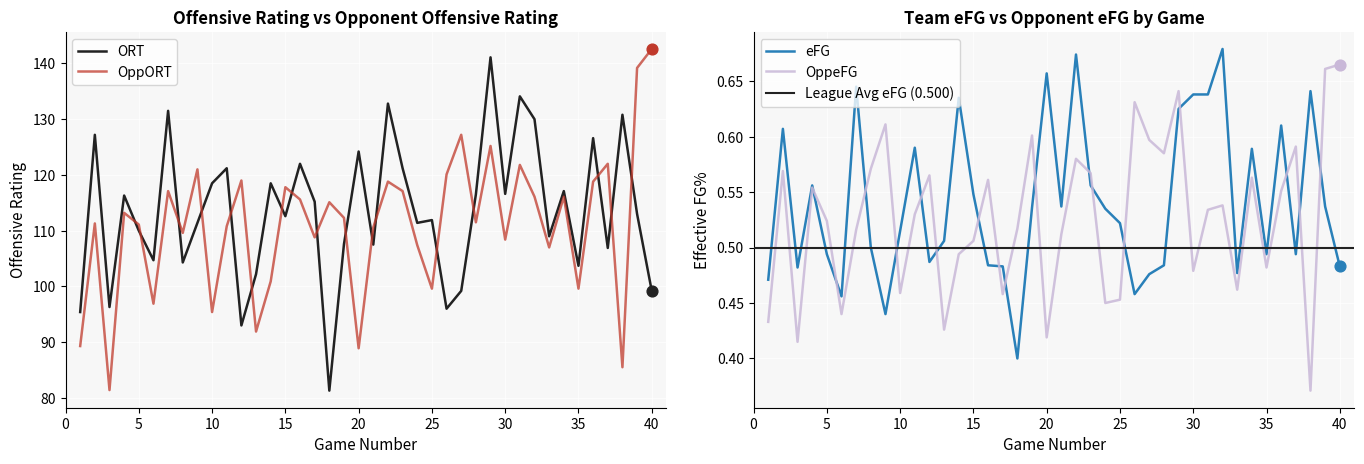

At how many categories does at least one series exceed 127?

10